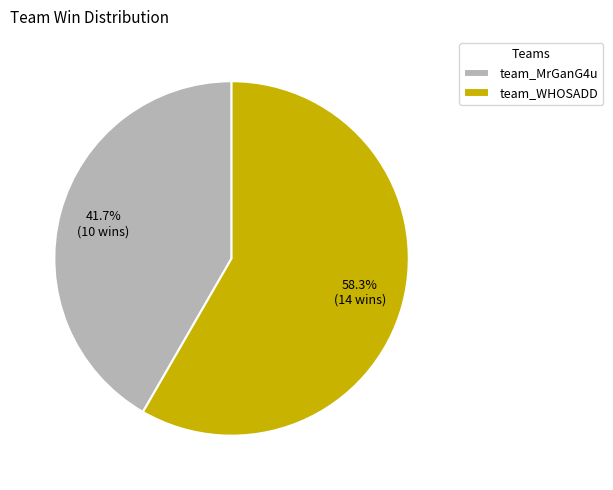

True or false: team_MrGanG4u accounts for 42% of the total.

True